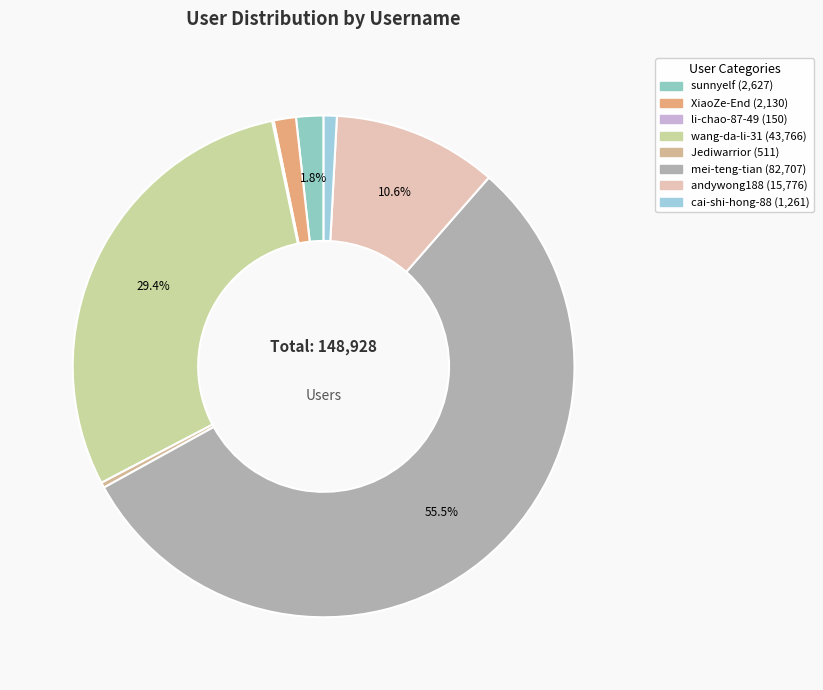

Count the number of slices in the pie.

8